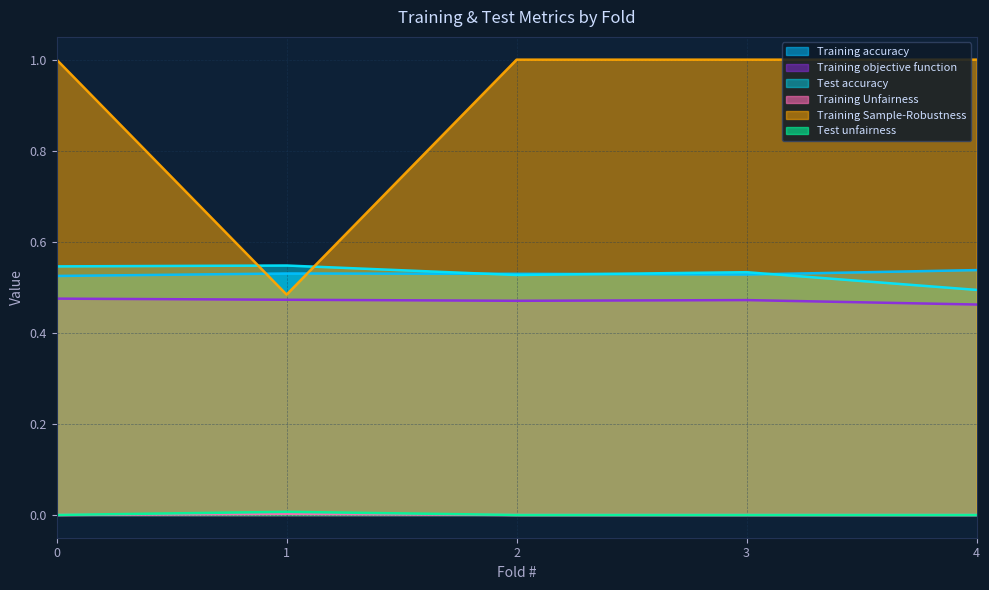

What is the sum of all Training accuracy values?

2.7